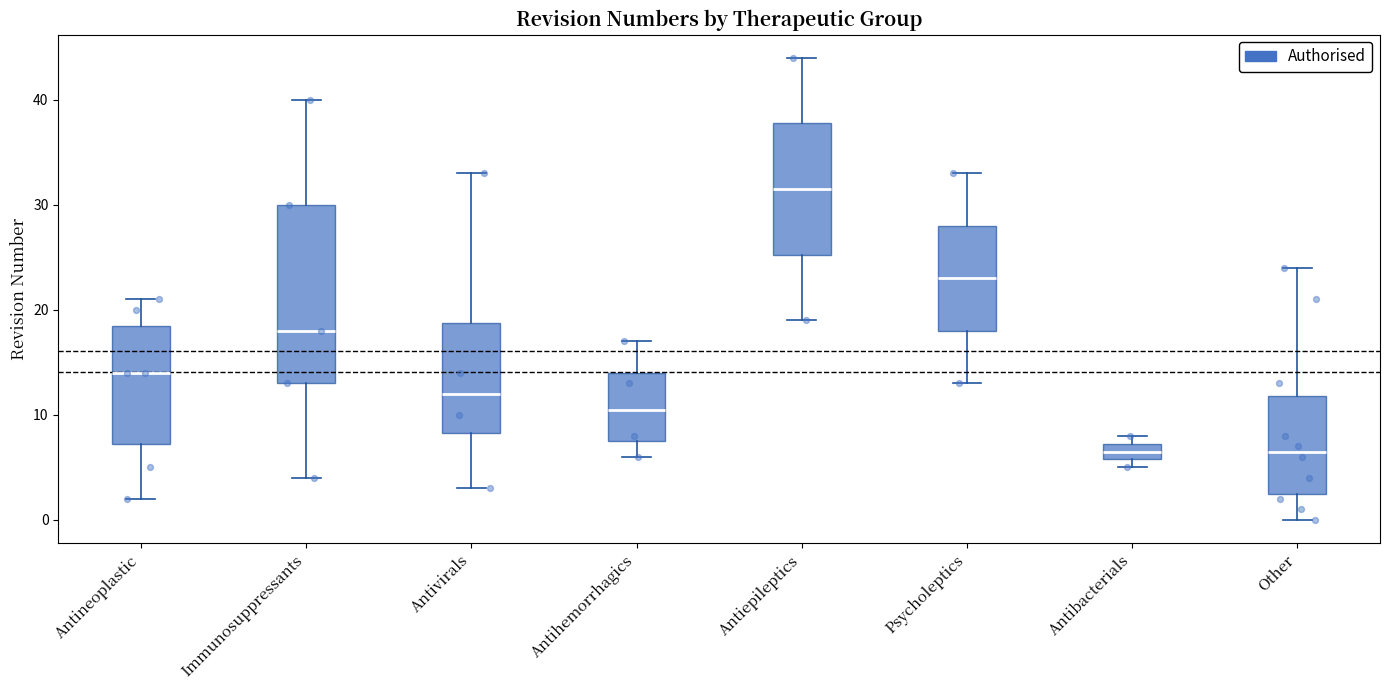

Reading left to right, transcribe this box plot: for each box, give where its median line is, the range the box spans, and where its two whiskers end, as read against the y-axis. The values are not printed on the chart, so give them approximately, as read against the axis.

Antineoplastic: median 14, box 7 to 19, whiskers 2 to 21
Immunosuppressants: median 18, box 13 to 30, whiskers 4 to 40
Antivirals: median 12, box 8 to 19, whiskers 3 to 33
Antihemorrhagics: median 11, box 8 to 14, whiskers 6 to 17
Antiepileptics: median 32, box 25 to 38, whiskers 19 to 44
Psycholeptics: median 23, box 18 to 28, whiskers 13 to 33
Antibacterials: median 7 (inside the box), box 6 to 7, whiskers 5 to 8
Other: median 7, box 3 to 12, whiskers 0 to 24